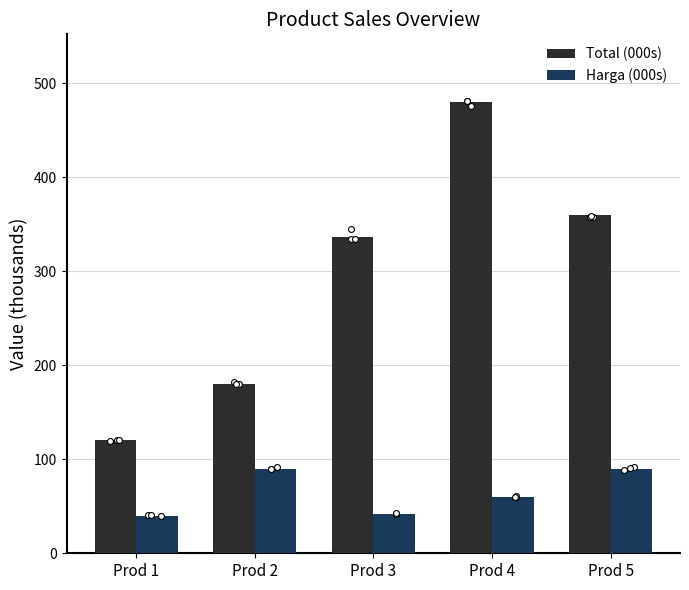

At how many categories does at least one series exceed 217?

3